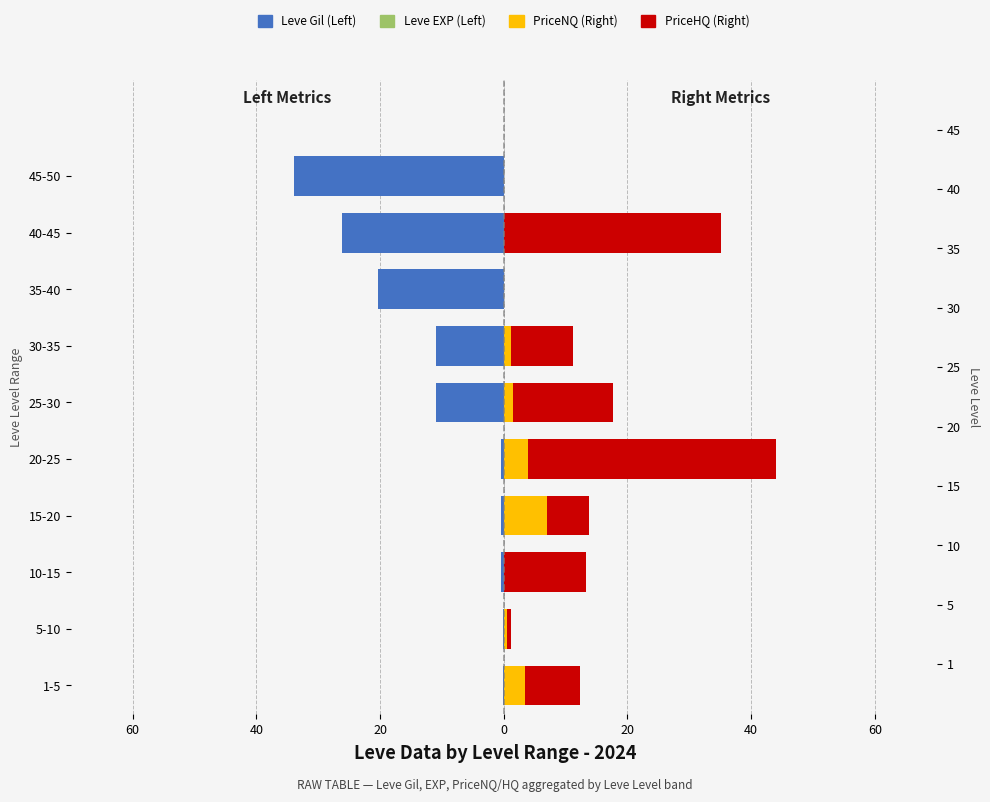

Are the bars horizontal?

Yes